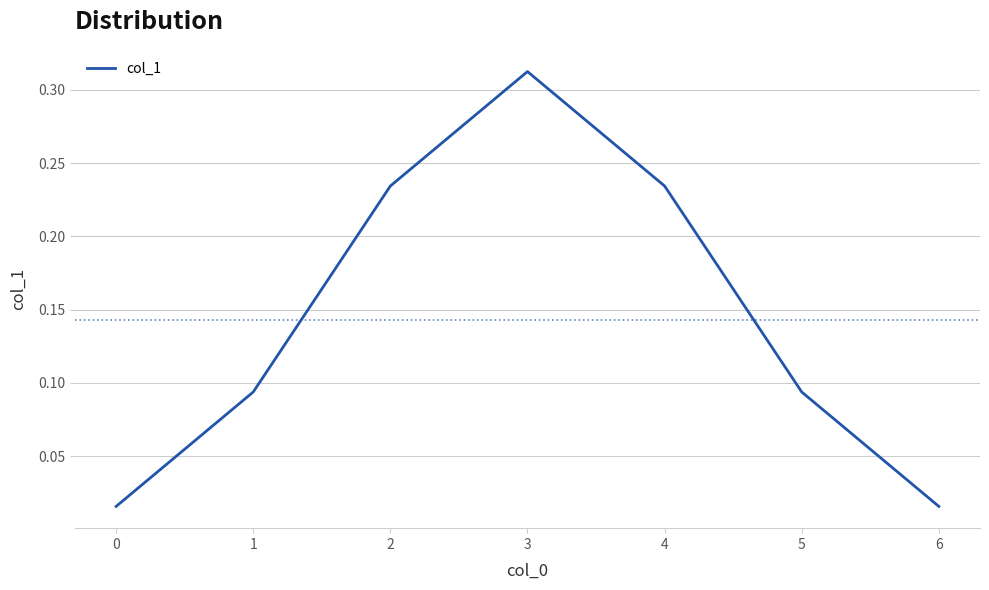

How many series are shown in this chart?

1